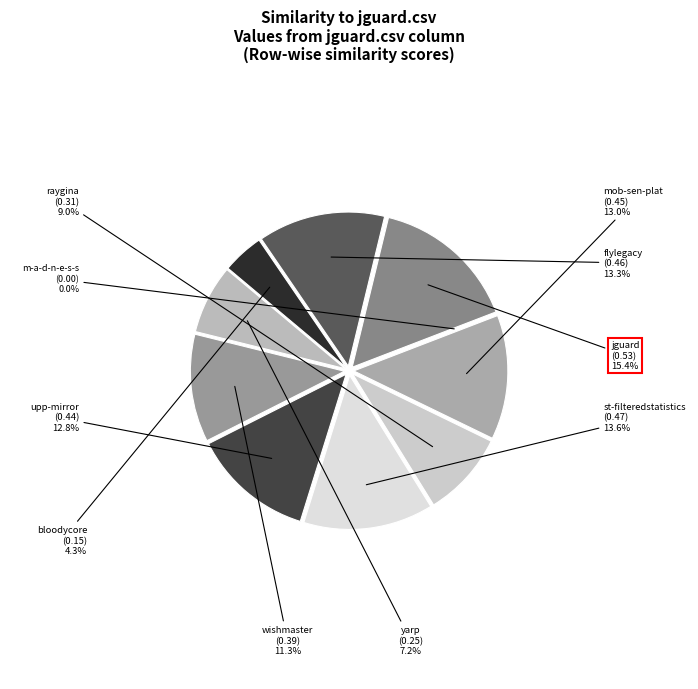

The flylegacy.csv slice represents 7% of the pie. True or false?

False